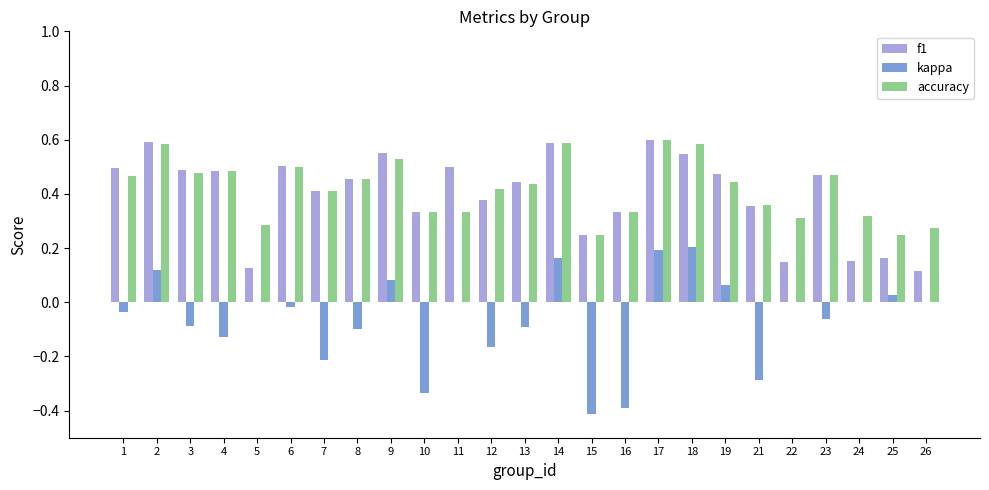

Is the value of accuracy at 5 greater than the value of kappa at 3?

Yes